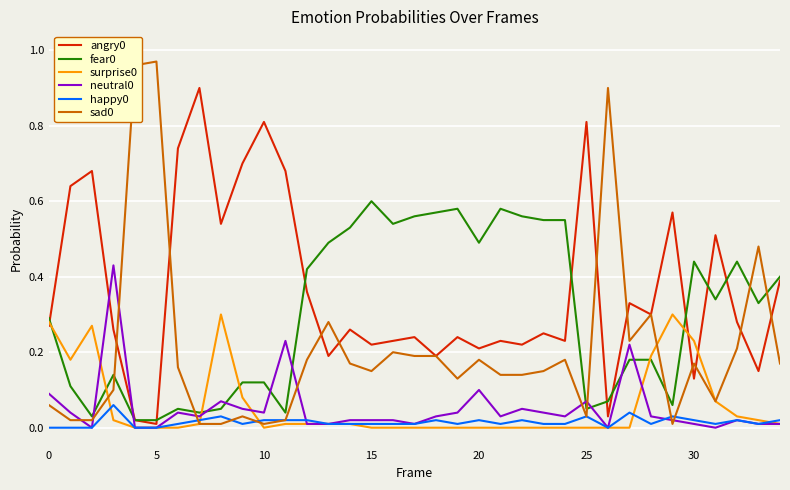

Is this an area chart (filled region under the line)?

No